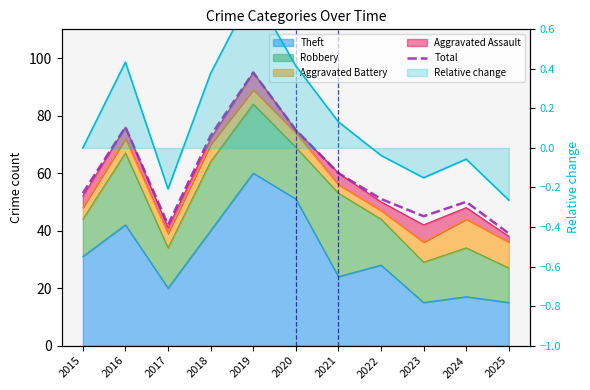

What is the sum of all values?

659